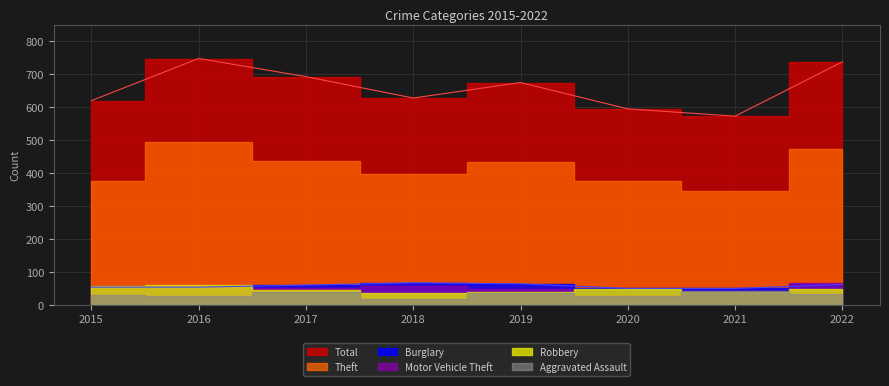

What is the smallest value displayed?

17